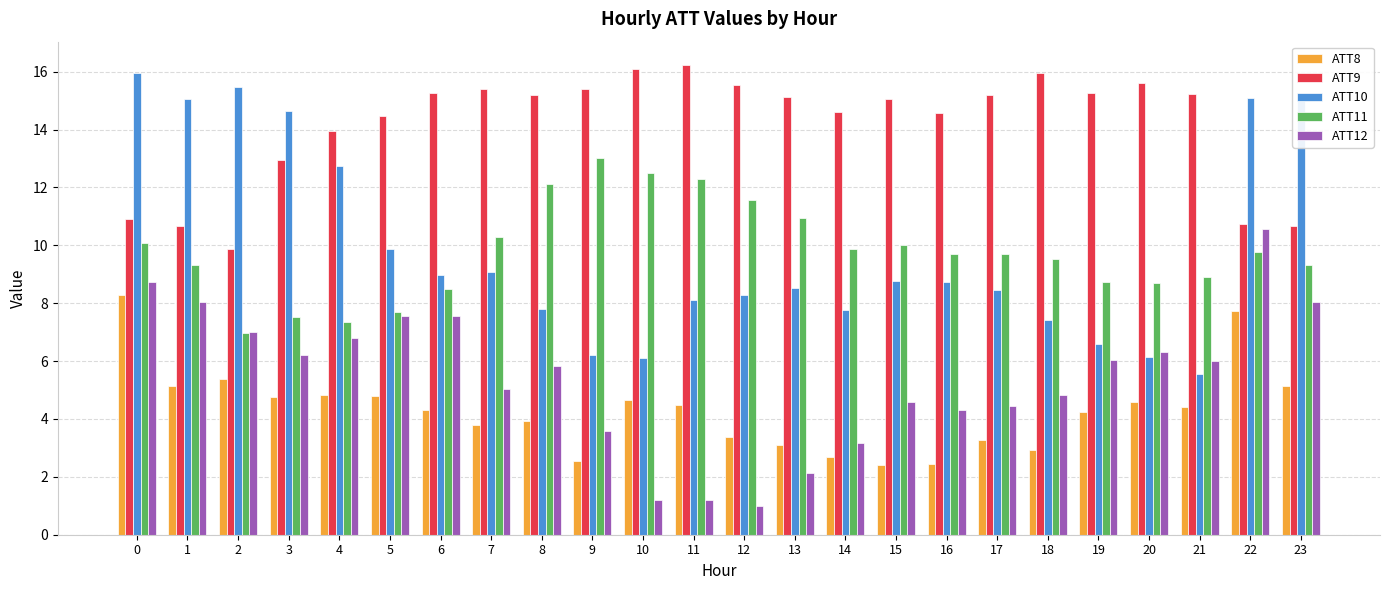

What value does the ATT10 series have at 13?

8.5